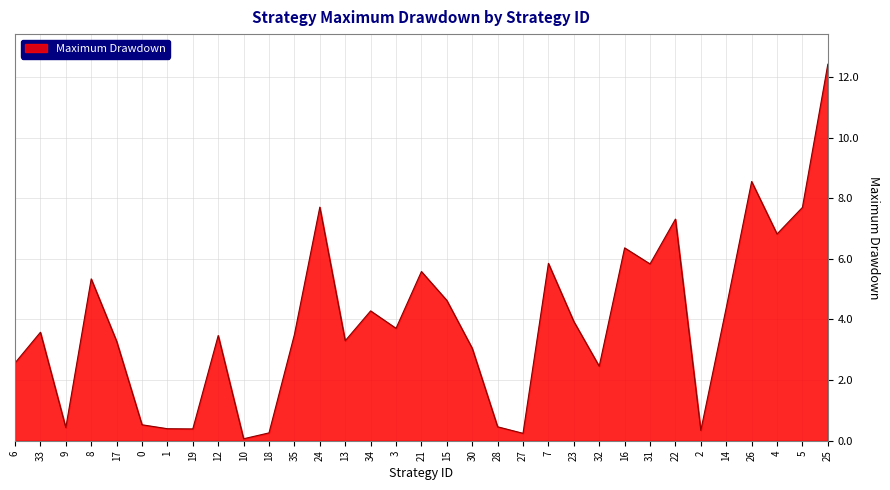

What is the greatest value displayed?

12.4